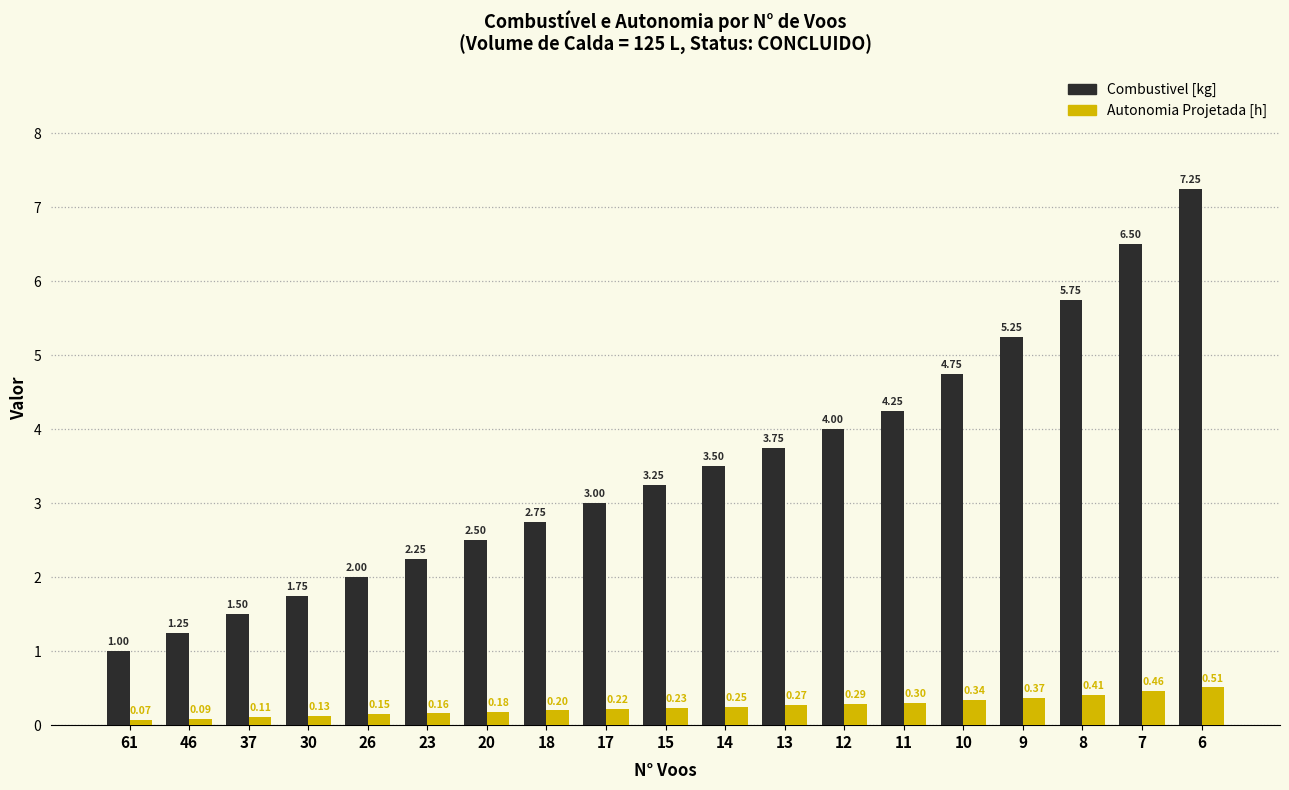

What is the difference between the Combustivel [kg] values at 23 and 8?

3.5